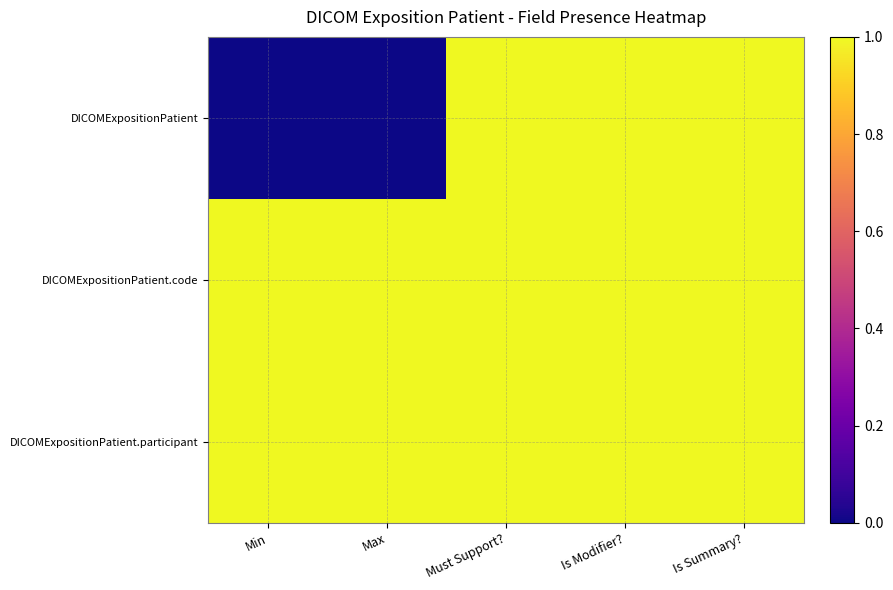

How many categories are shown in the chart?

5